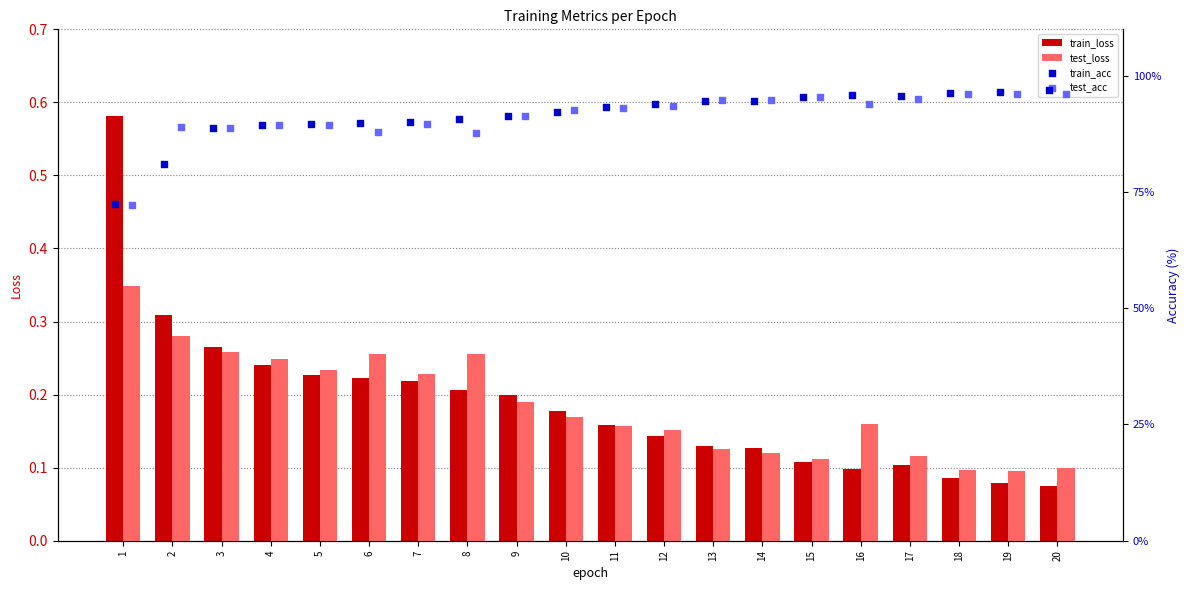

Count the test_loss values in the range 0 to 1.

20